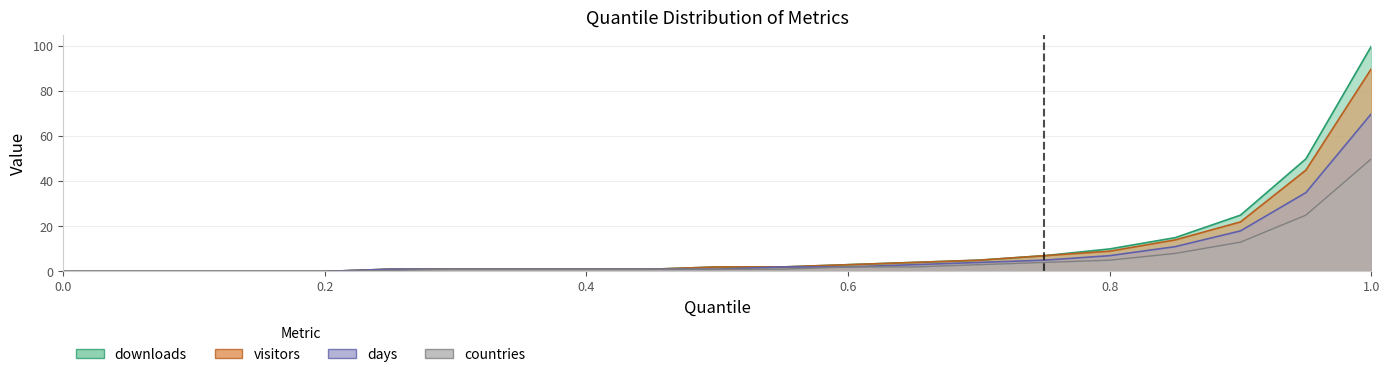

True or false: visitors has more than 0 points higher than both neighbors.

False